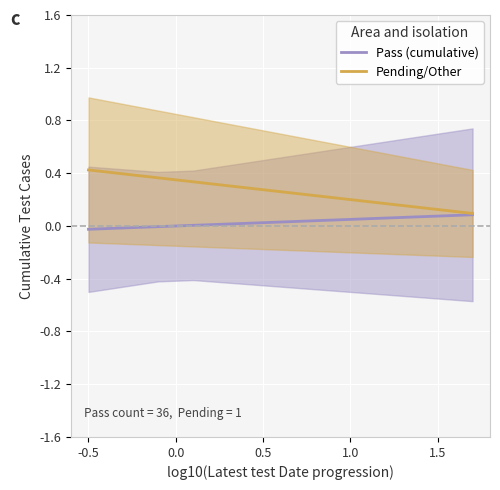

True or false: Pending/Other has a value of 0.6 at -0.5.

False